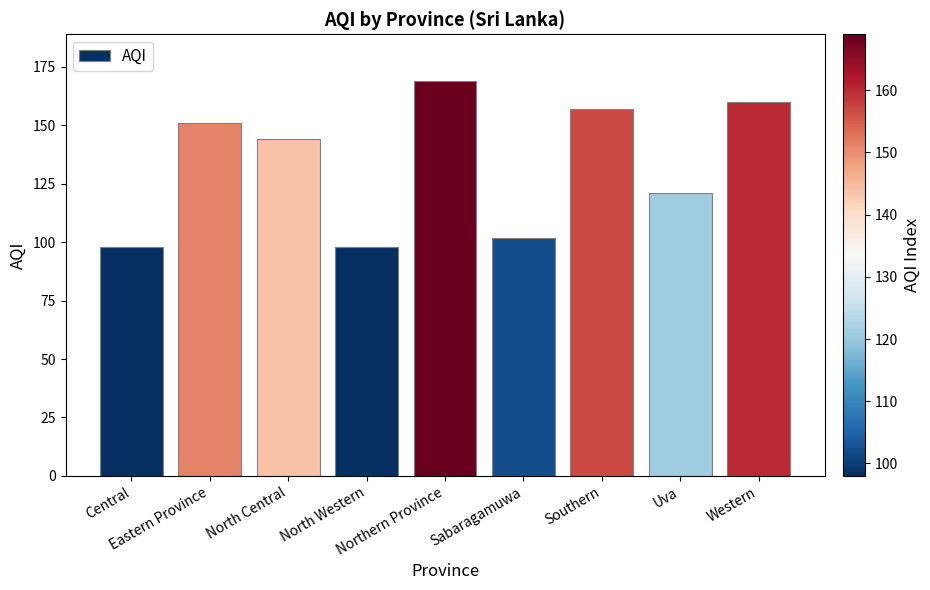

What is the minimum value shown in the chart?

98